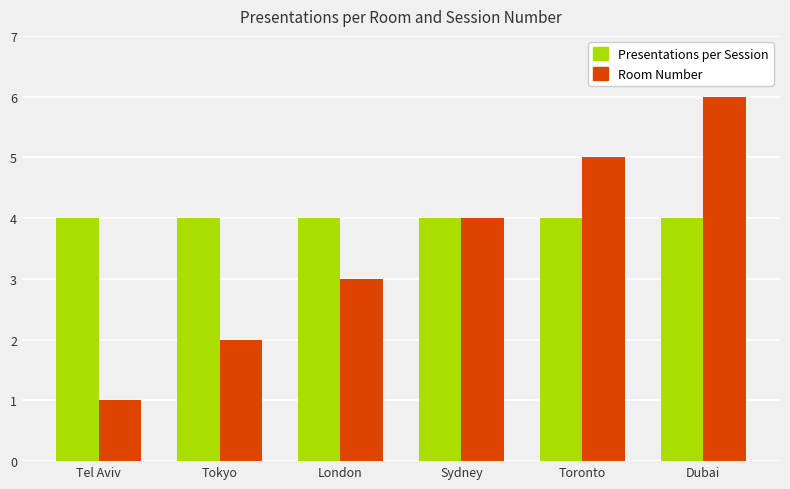

How many bars are there in each group?

2